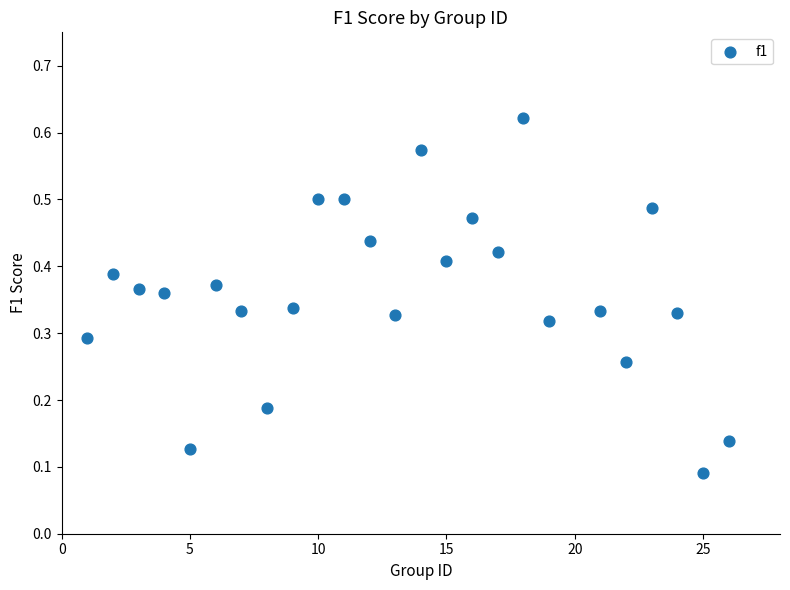

What is the range of X values (max minus min)?

25.0